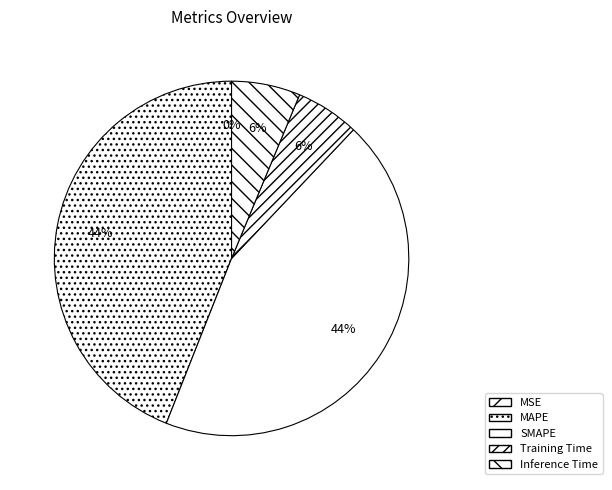

Is there any slice that represents more than half of the pie?

No